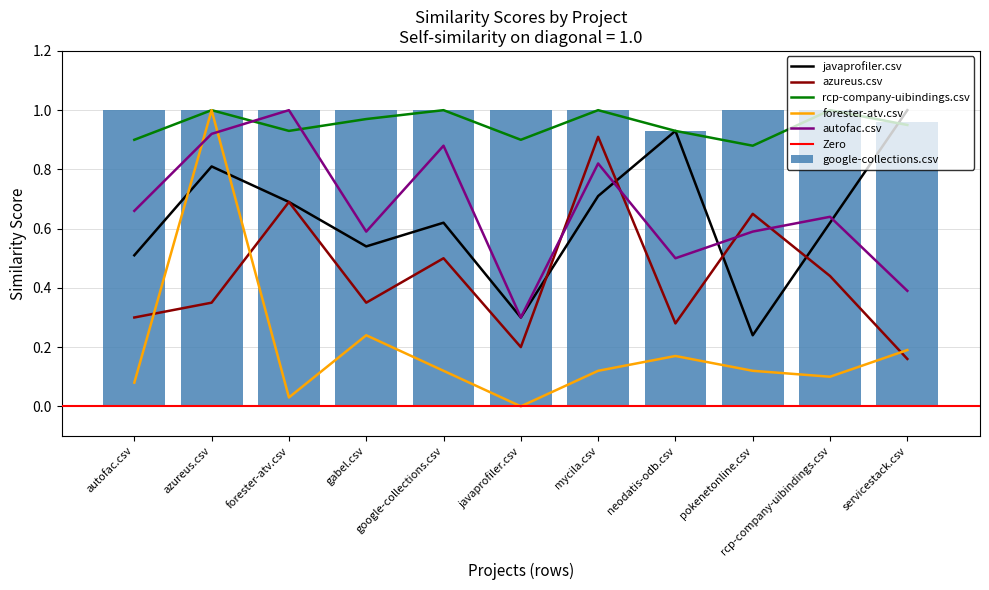

Rank the series by their maximum value, from lowest to highest.

azureus.csv, google-collections.csv, javaprofiler.csv, rcp-company-uibindings.csv, forester-atv.csv, autofac.csv